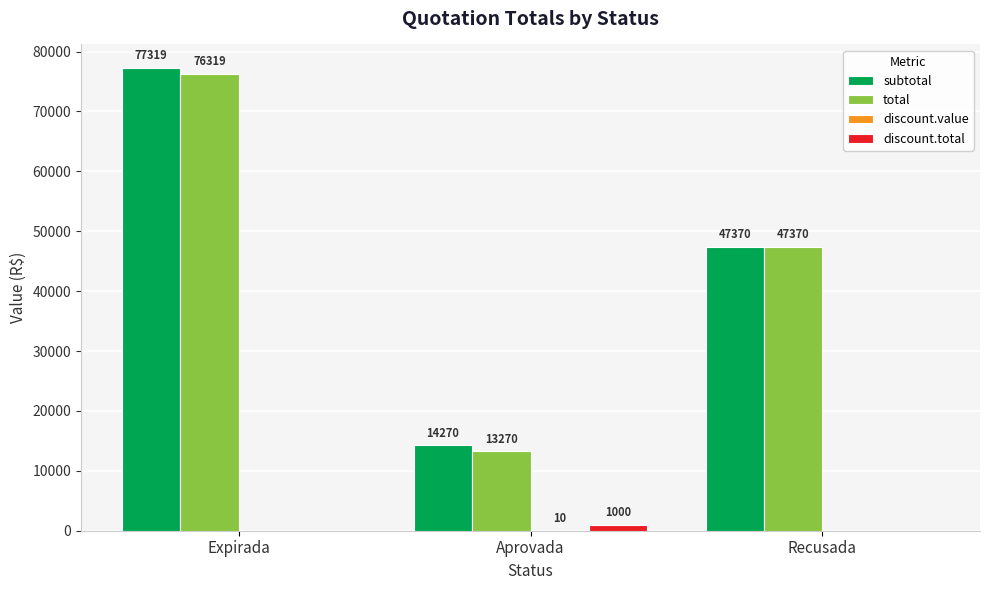

What value does the subtotal series have at Aprovada?

14270.0